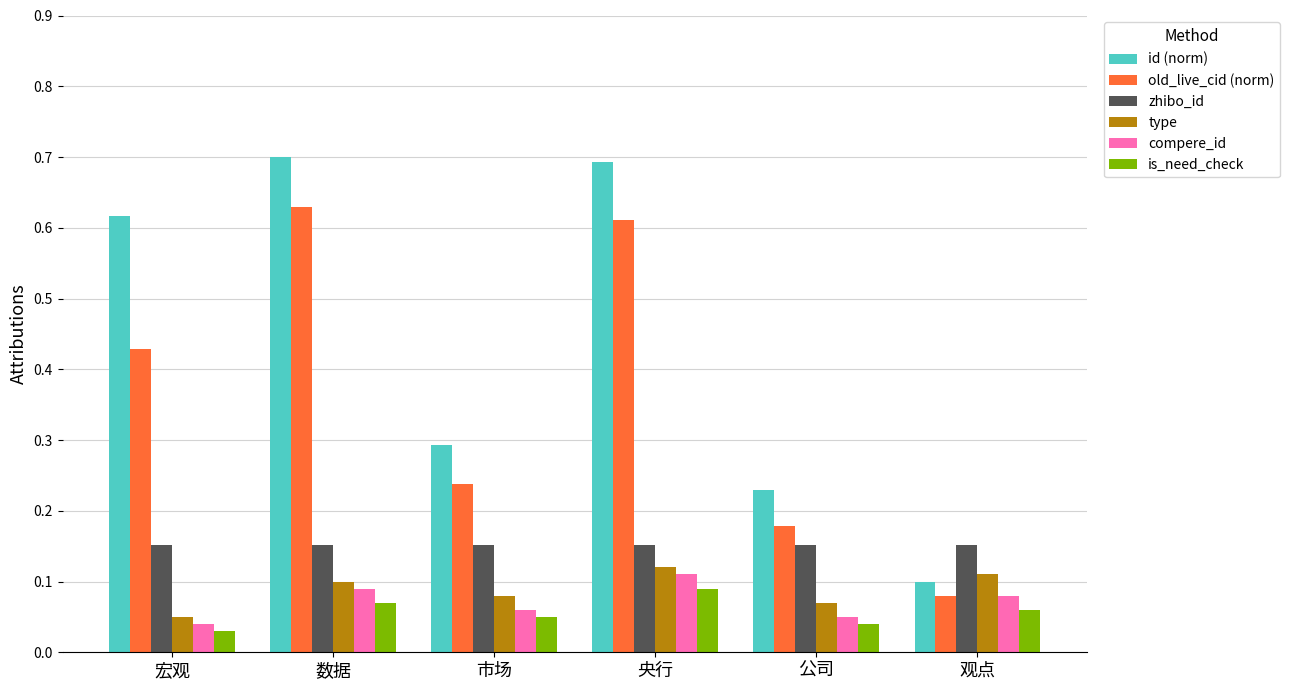

At which label is id (norm) closest to 0?

观点